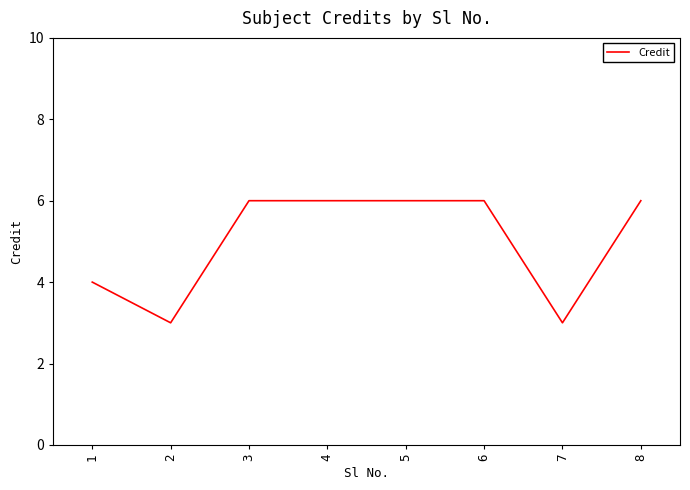

What is the sum of all values?

40